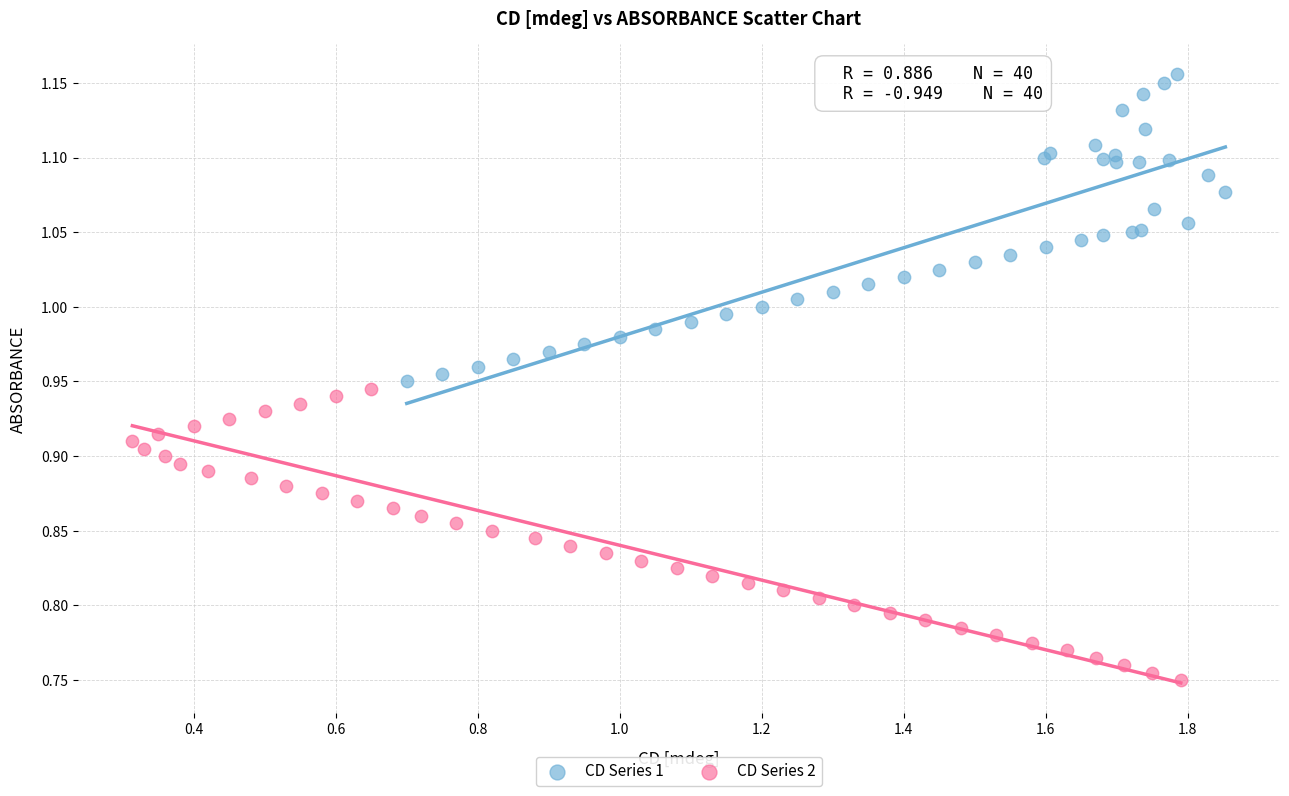

What are all the series names shown in the legend?

CD Series 1, CD Series 2